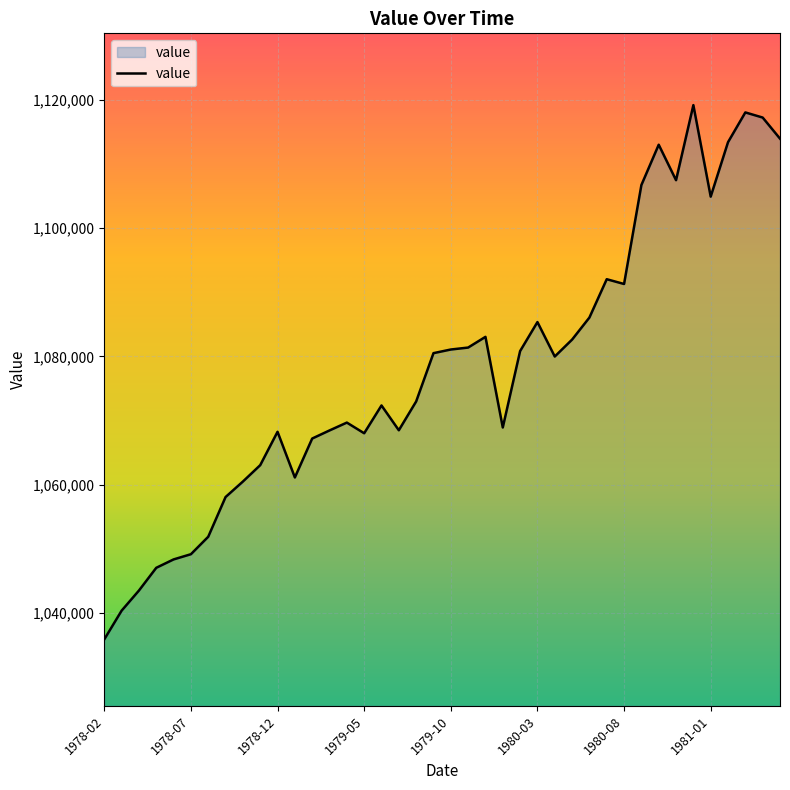

What is the greatest value displayed?

1119167